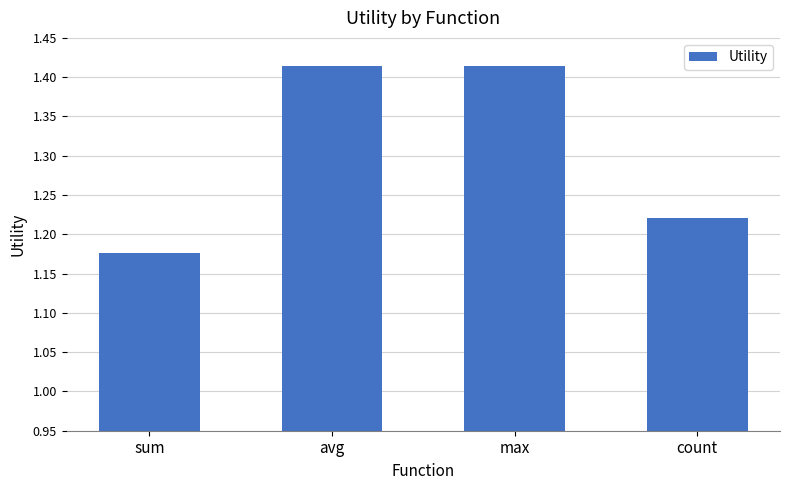

What is the label of the 1st bar from the right?

count